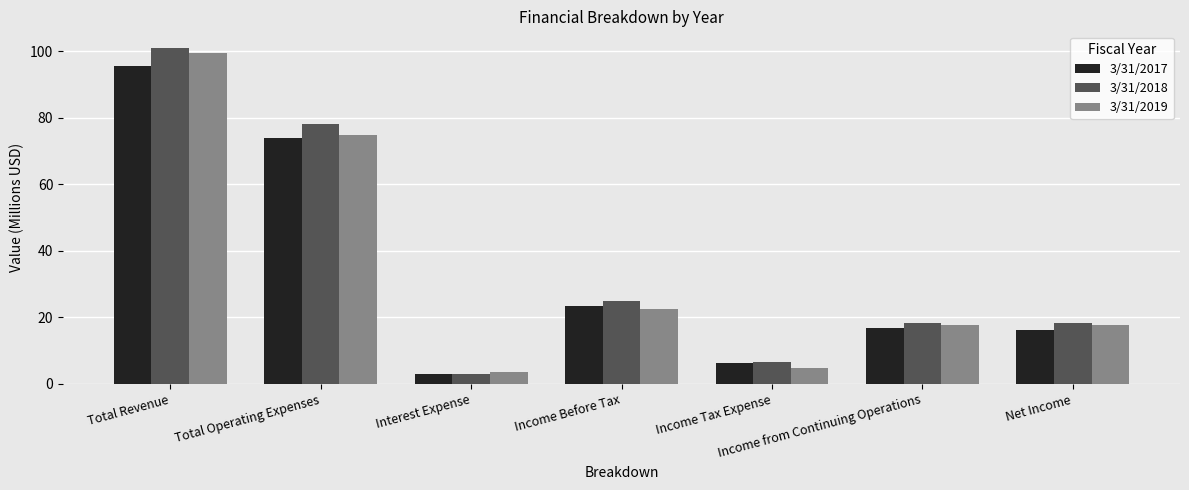

Reading left to right, transcribe all the data shown in this chart.

3/31/2017: Total Revenue=95.6	Total Operating Expenses=73.9	Interest Expense=2.9	Income Before Tax=23.3	Income Tax Expense=6.4	Income from Continuing Operations=16.9	Net Income=16.1
3/31/2018: Total Revenue=100.9	Total Operating Expenses=78.1	Interest Expense=3.1	Income Before Tax=25.0	Income Tax Expense=6.7	Income from Continuing Operations=18.3	Net Income=18.3
3/31/2019: Total Revenue=99.6	Total Operating Expenses=74.7	Interest Expense=3.6	Income Before Tax=22.6	Income Tax Expense=4.9	Income from Continuing Operations=17.7	Net Income=17.7